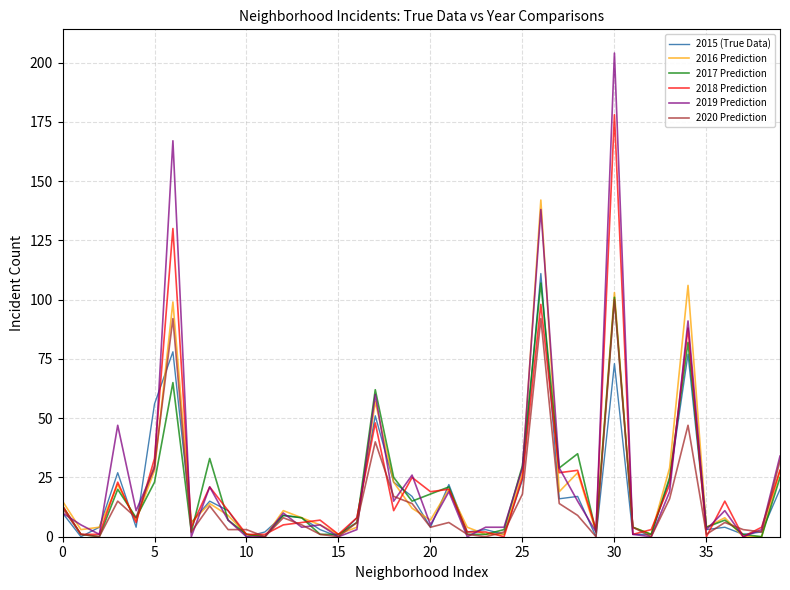

Which series has the widest spread of values?

2019 Prediction